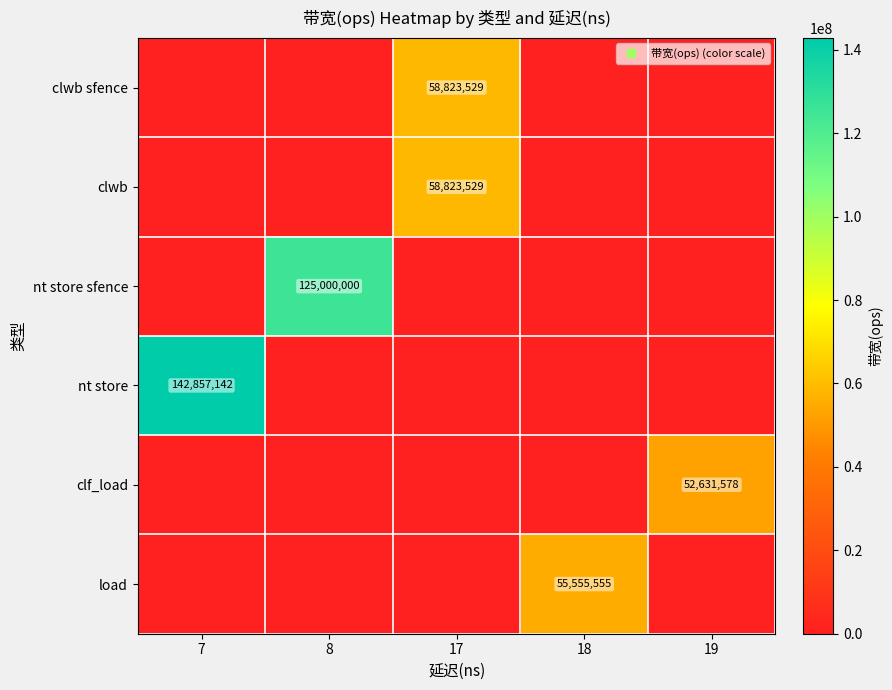

Is it true that clwb equals 58823529 at 17?

True